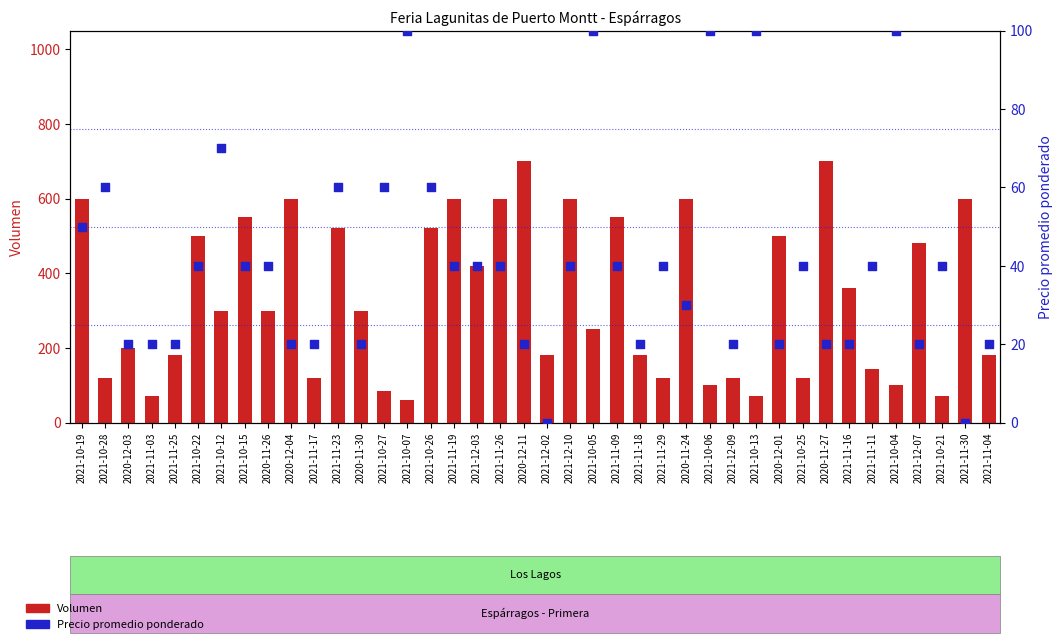

Which series contains the lowest Y value?

Precio promedio ponderado